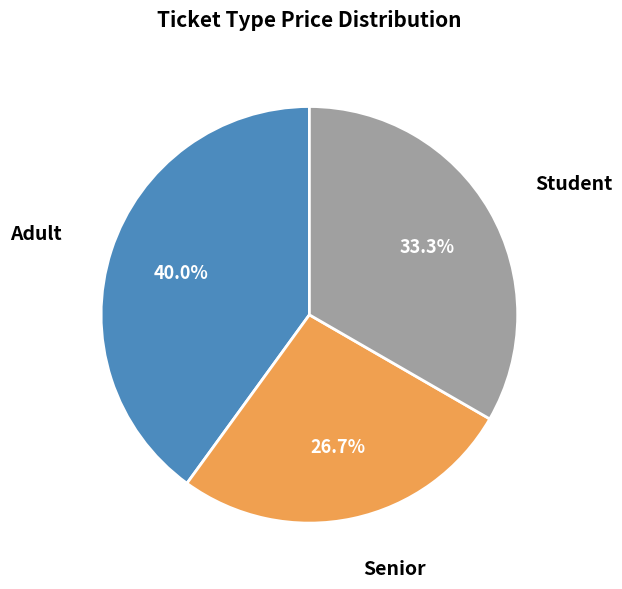

Is there a majority slice in this chart?

No